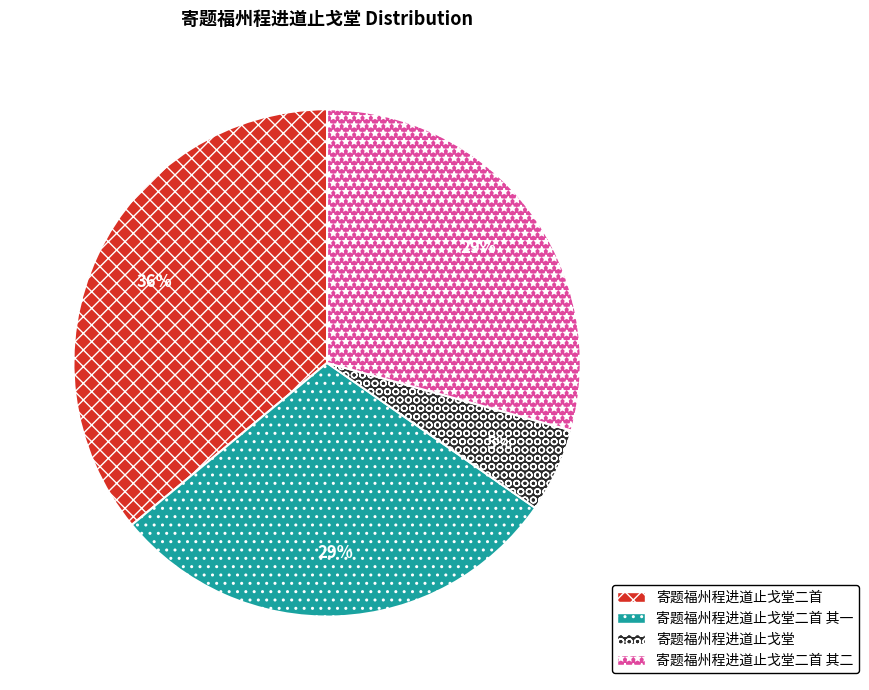

Is there a majority slice in this chart?

No